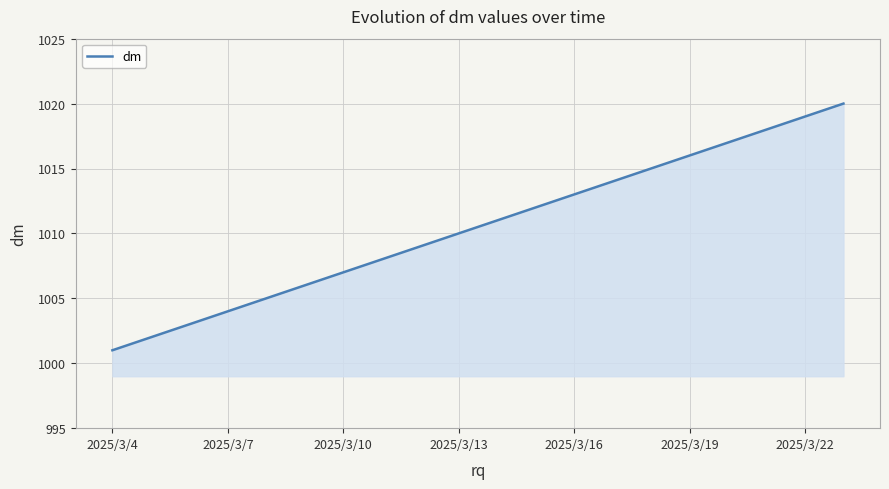

What is the difference between the maximum and minimum values?

19